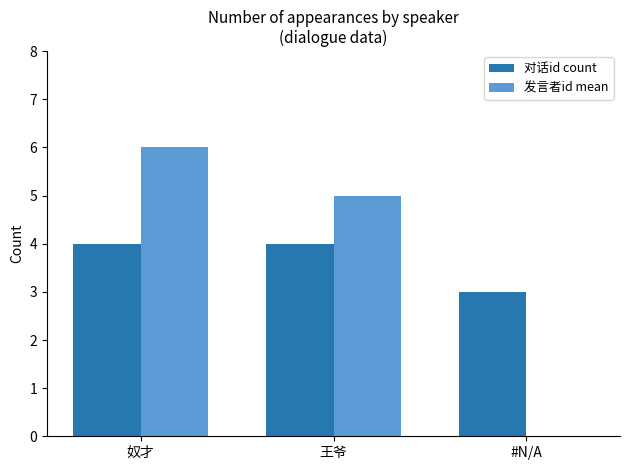

Are the bars grouped side by side (vs. stacked)?

Yes